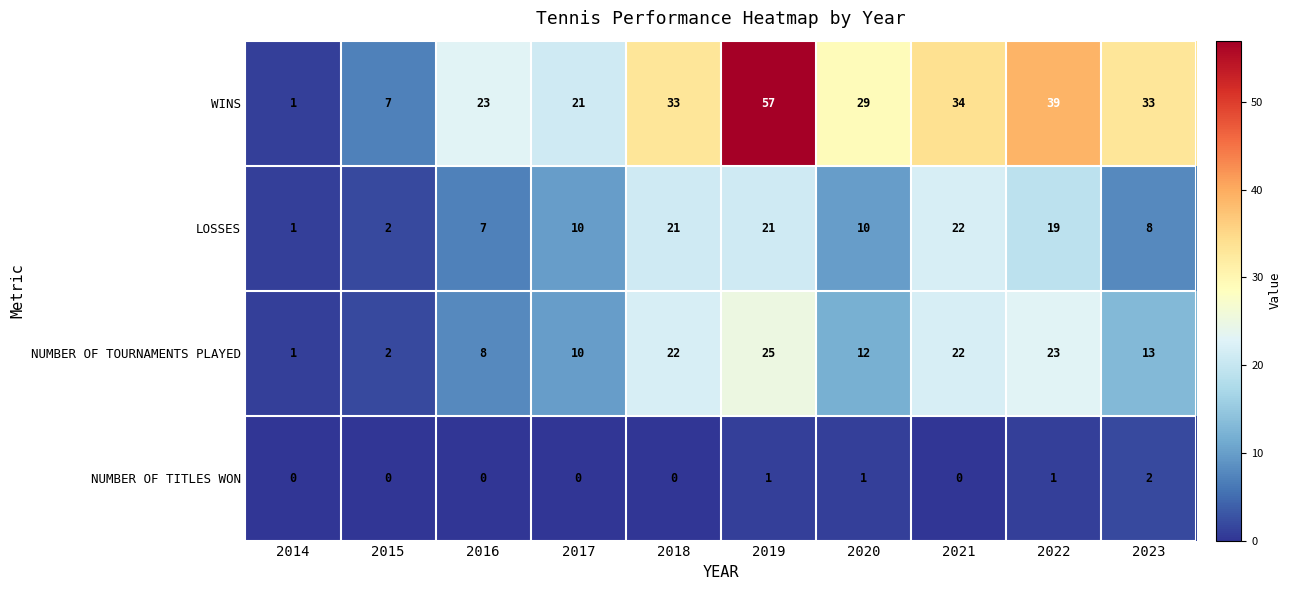

Which series has the largest total across all categories?

WINS